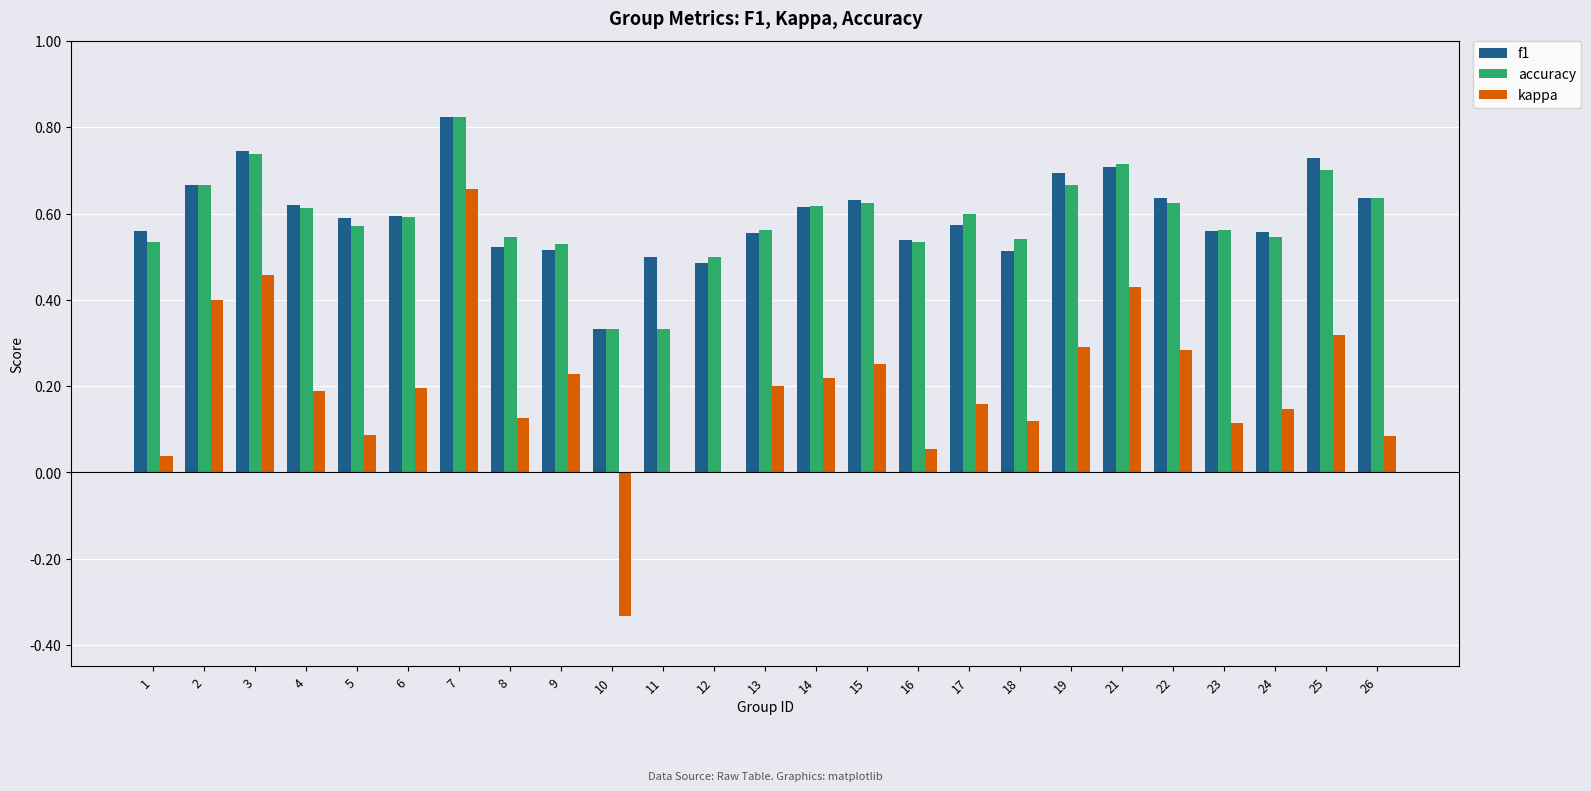

Which series has the widest spread of values?

kappa